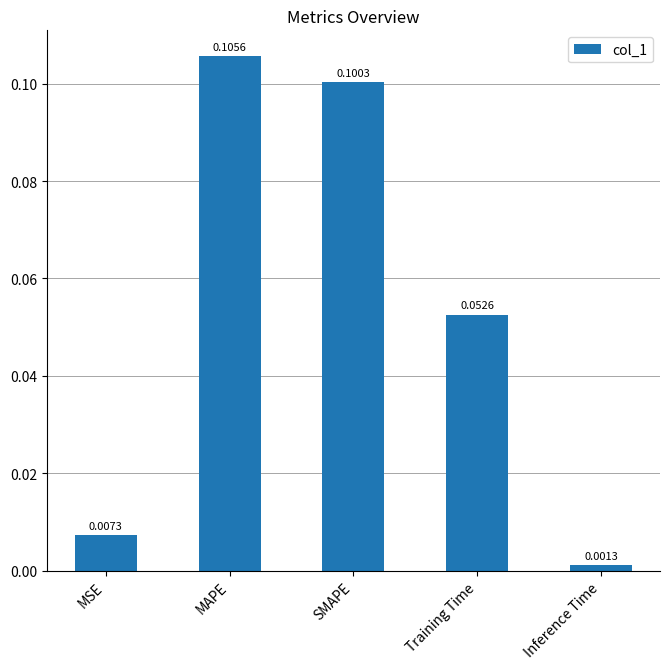

Does the chart contain any negative values?

No